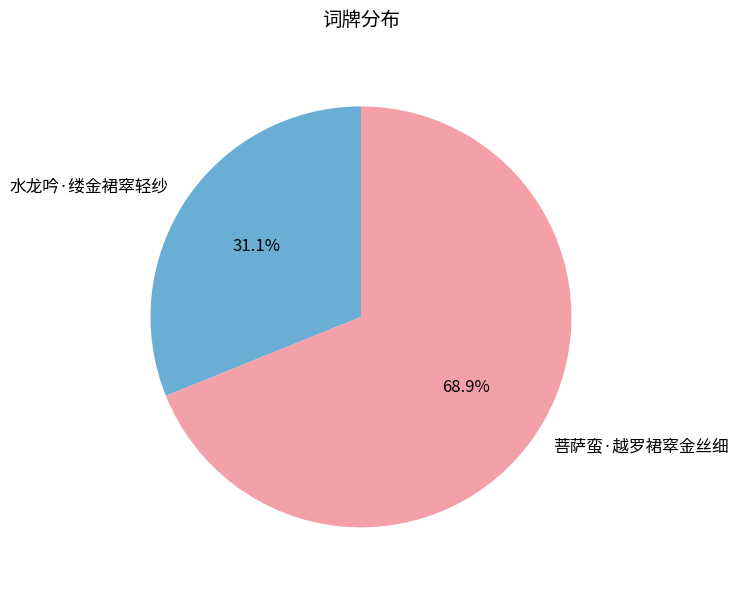

True or false: 菩萨蛮·越罗裙窣金丝细 accounts for 63% of the total.

False